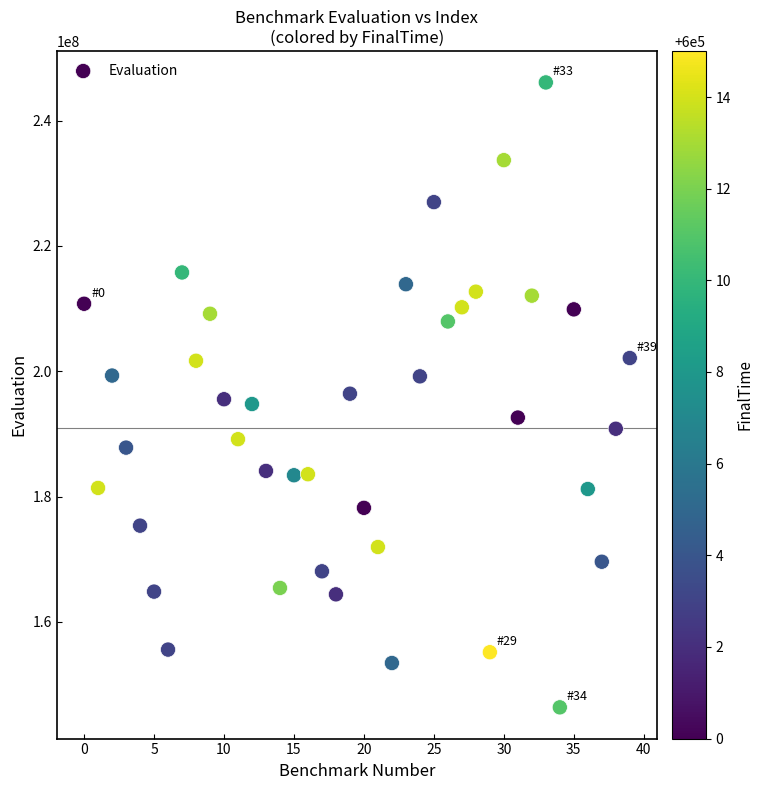

What is the range of Y values (max minus min)?

99709132.9